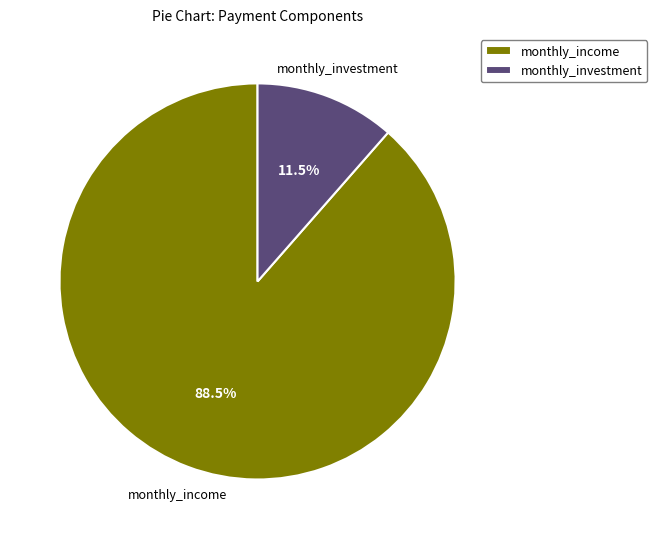

Which category accounts for the majority?

monthly_income